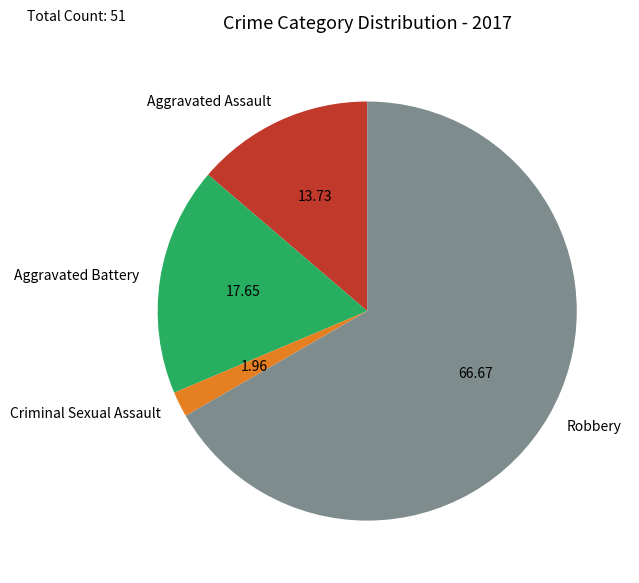

How many segments does this pie chart have?

4